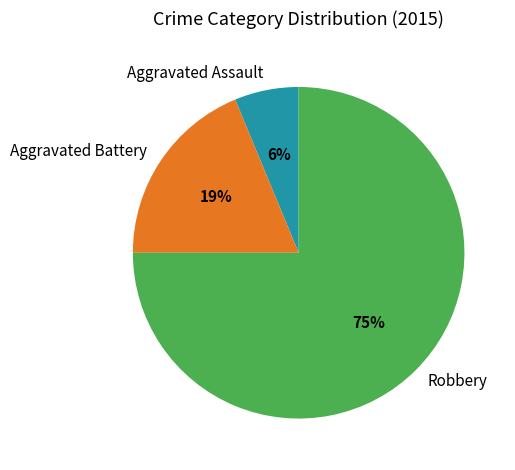

Do Aggravated Battery and Robbery together represent more than half of the pie?

Yes